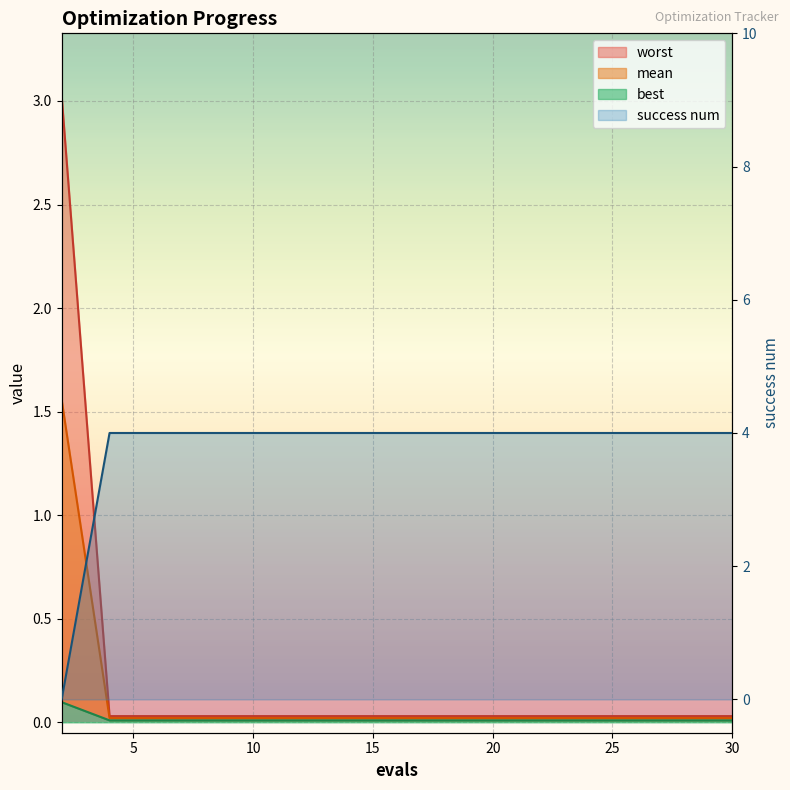

What is the greatest value displayed?

4.0